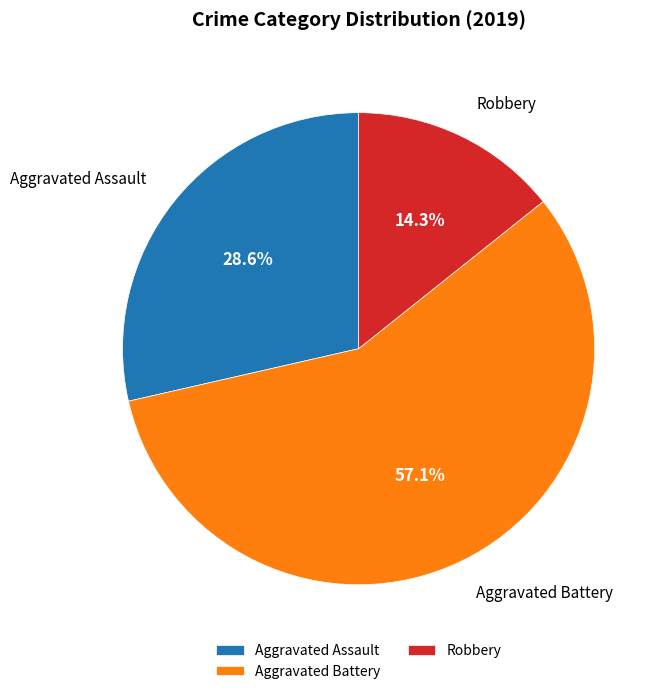

Is there a majority slice in this chart?

Yes